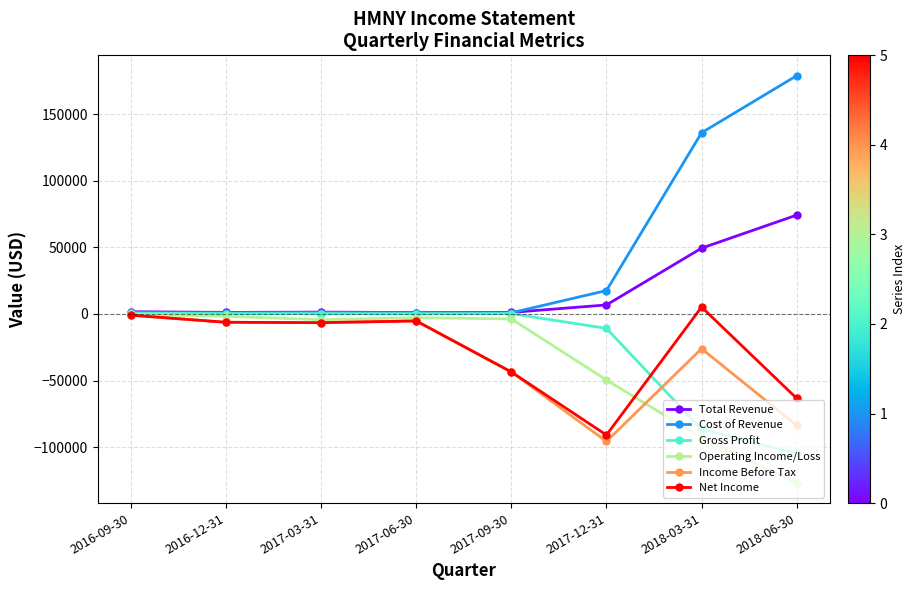

Which series has the widest spread of values?

Cost of Revenue